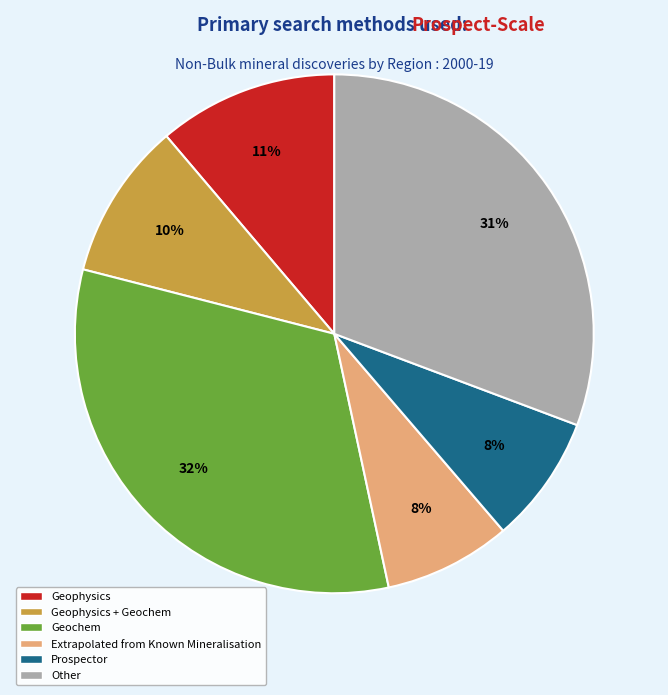

Which has a higher value, Geophysics + Geochem or Prospector?

Geophysics + Geochem